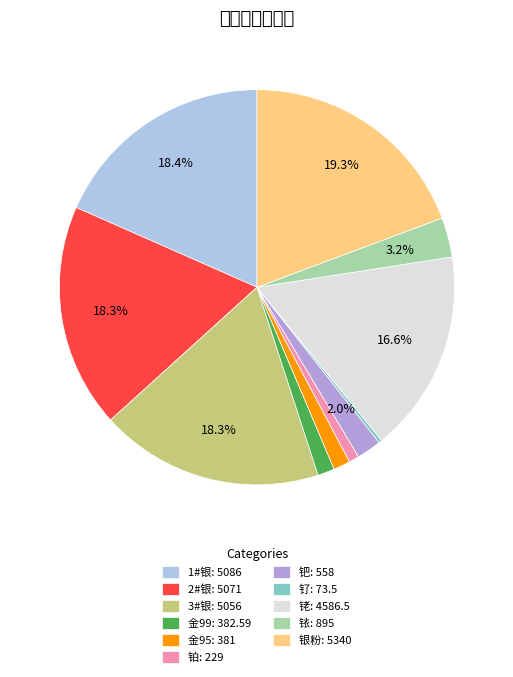

Is the sum of 铱 and 铑 greater than half?

No